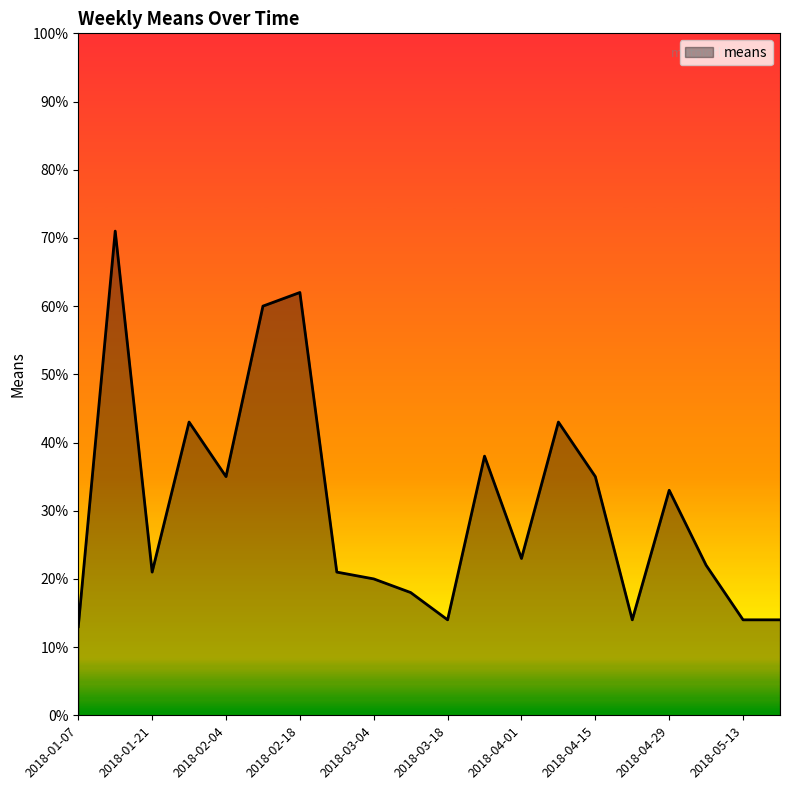

What is the maximum value shown in the chart?

71